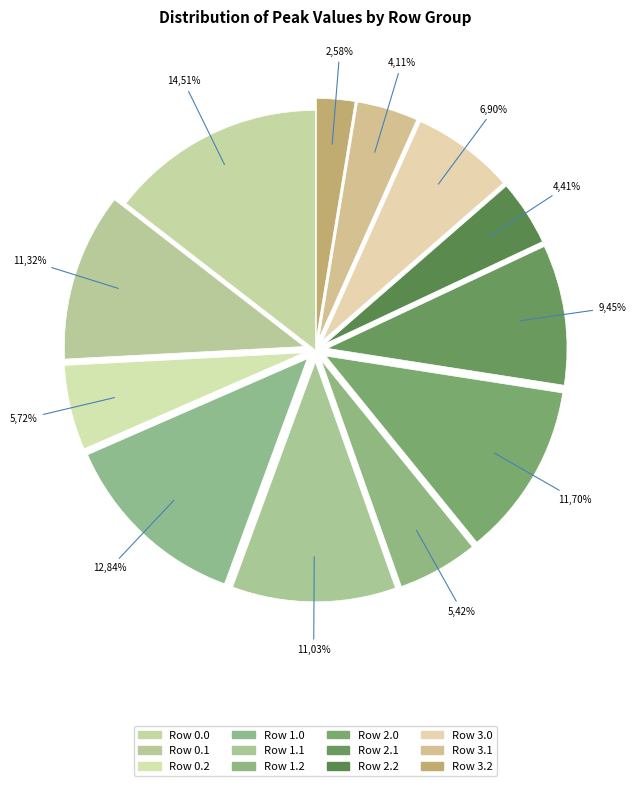

Does Row 2.1 represent more than half of the total?

No